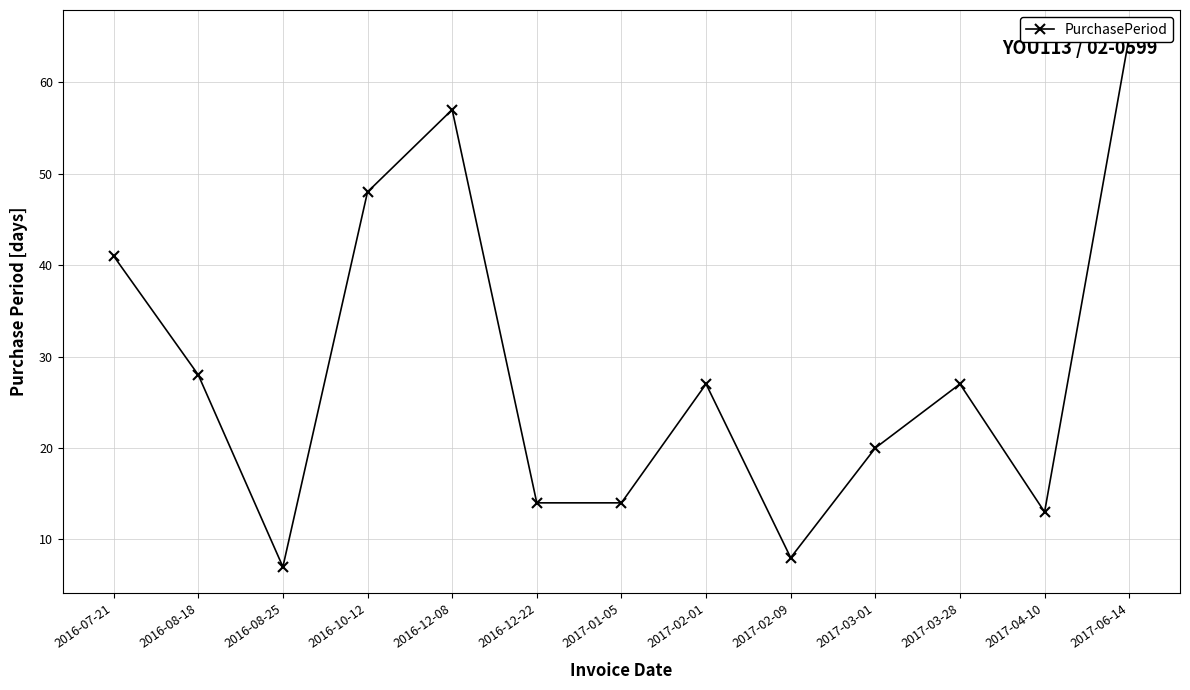

What is the label of the 3rd point from the left?

2016-08-25